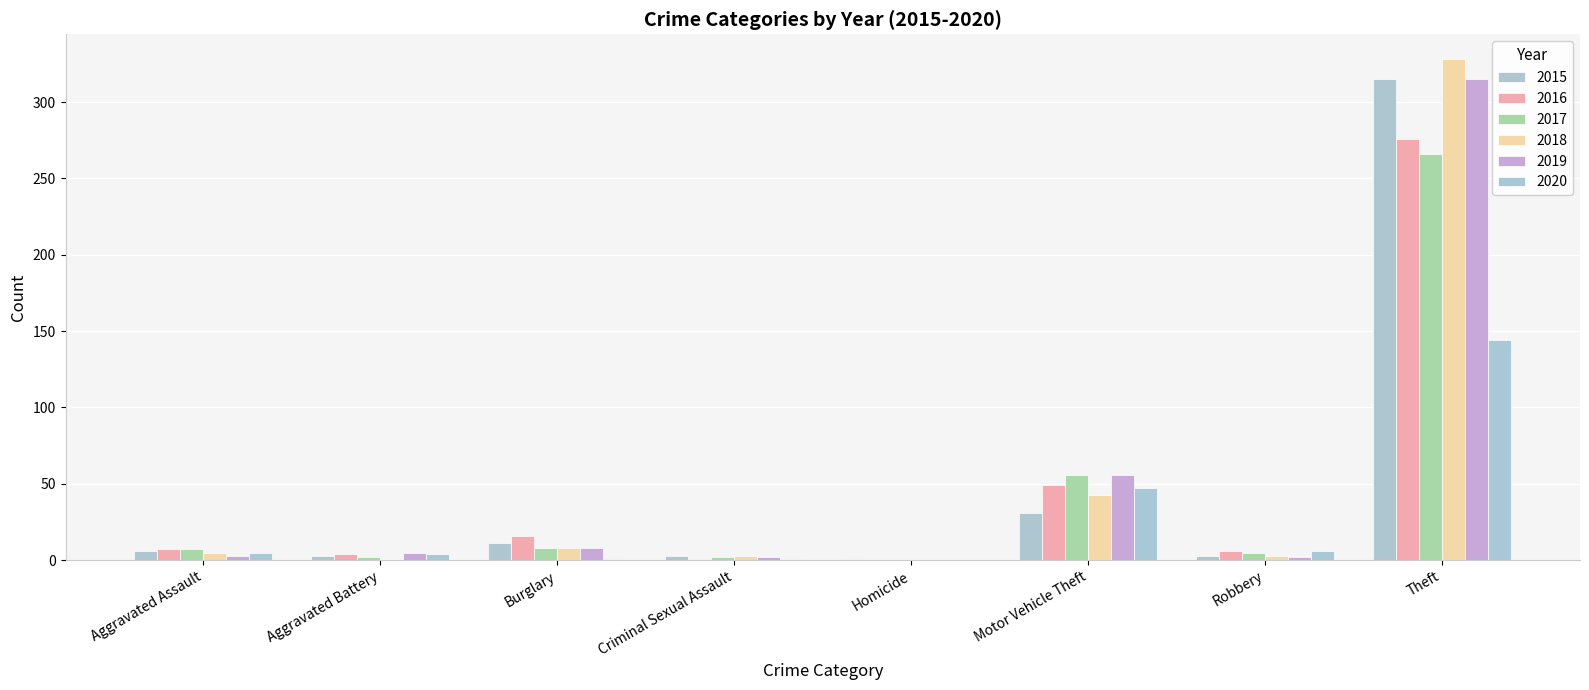

Is it true that 2020 equals 10 at Robbery?

False